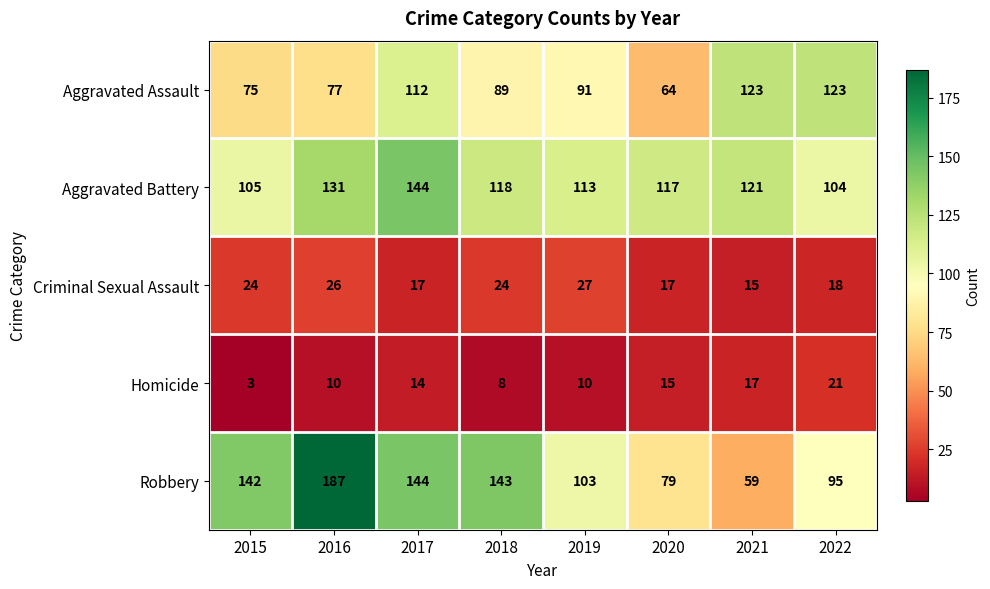

At which category does the chart reach its minimum across all series?

2015